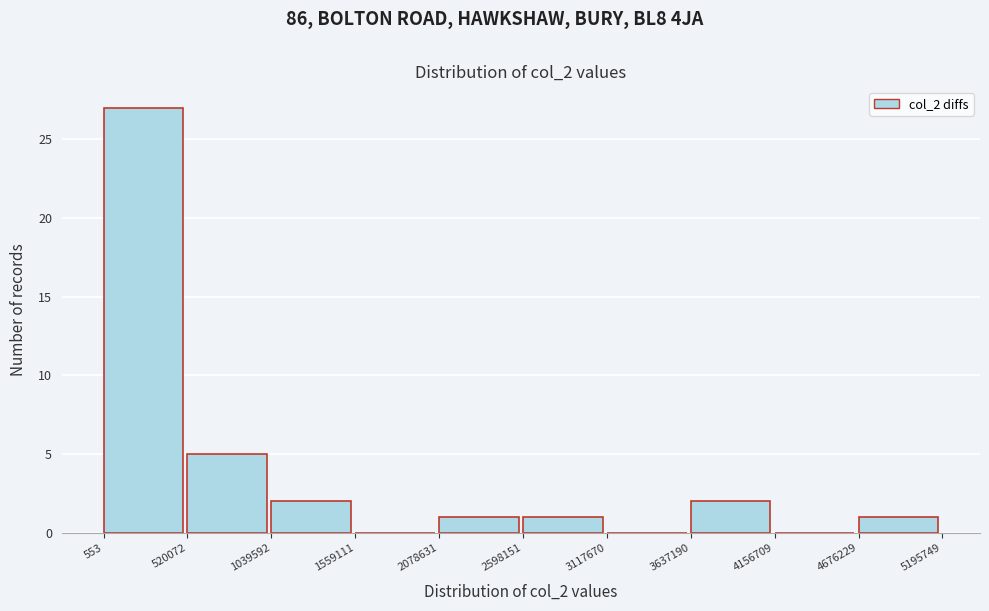

Which range on the x-axis has the tallest bar?

553 to 520072